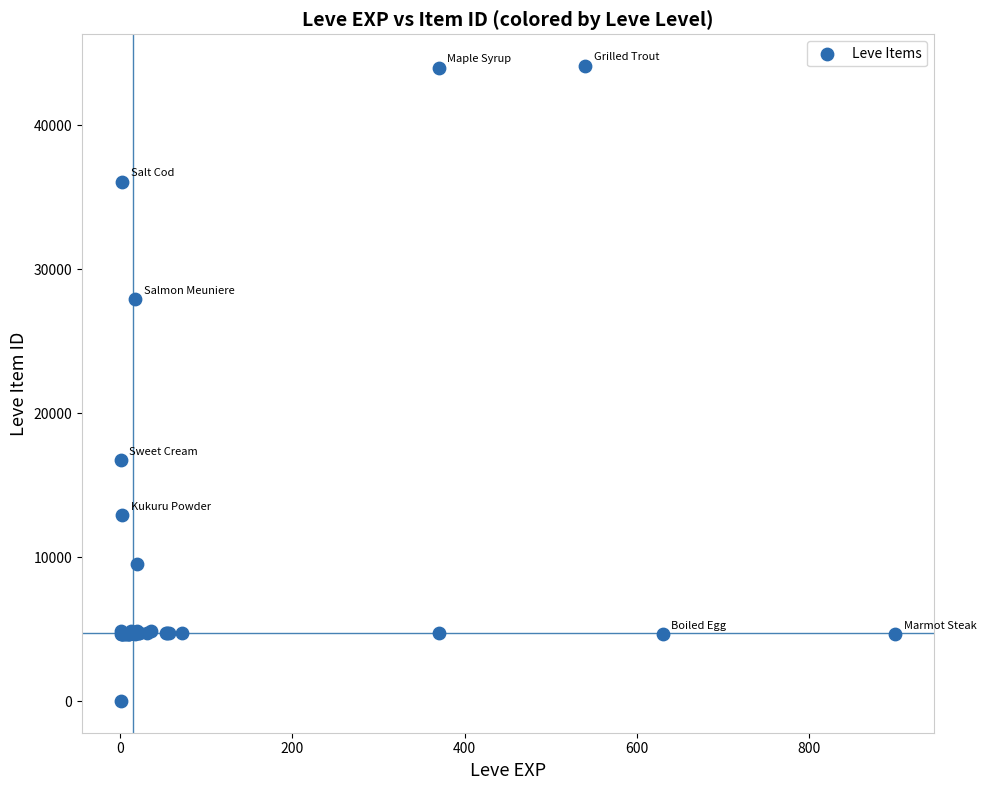

What Y value in the scatter plot is closest to 22050?

16734